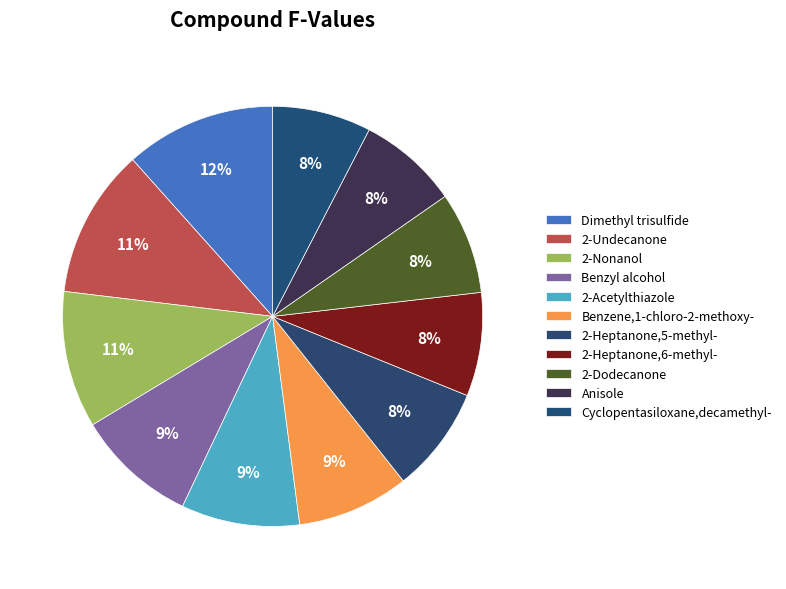

What is the ratio of the value at Benzene,1-chloro-2-methoxy- to the value at 2-Dodecanone?

1.1